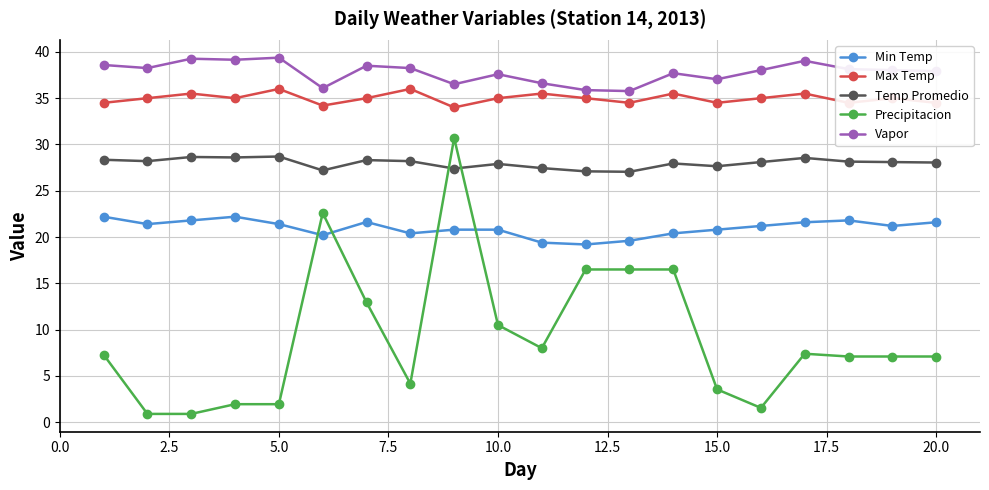

What is the difference between the maximum and minimum values in the Min Temp series?

3.0